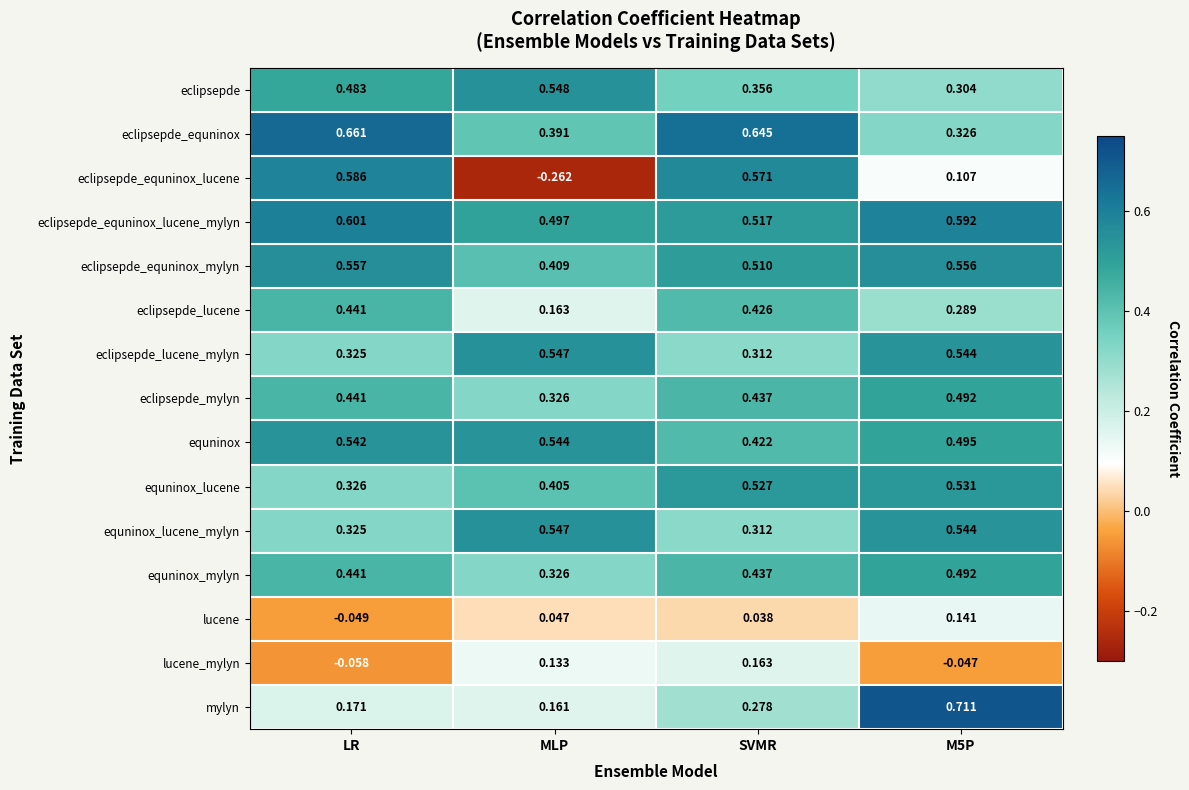

At which label is equninox_mylyn closest to 0?

MLP